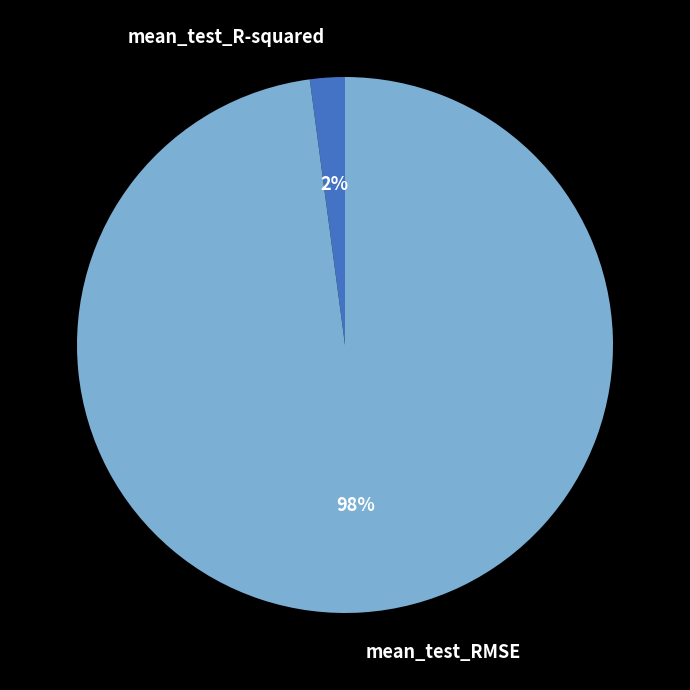

True or false: mean_test_RMSE accounts for 98% of the total.

True